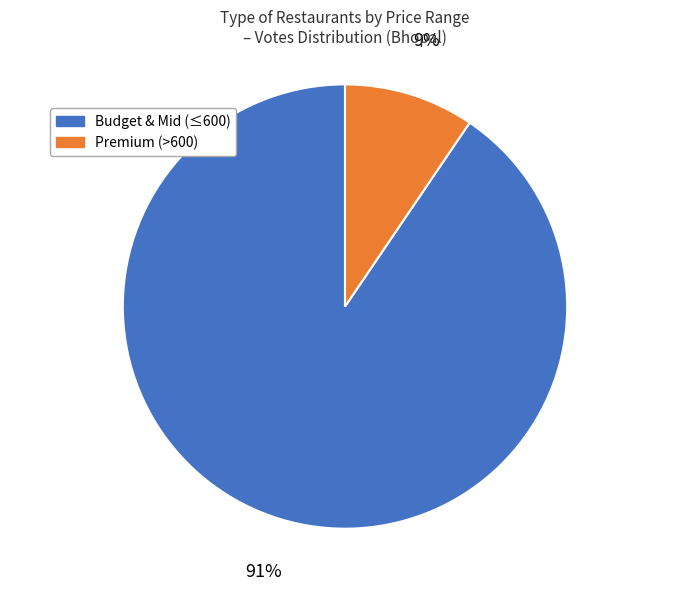

Count the number of slices in the pie.

2